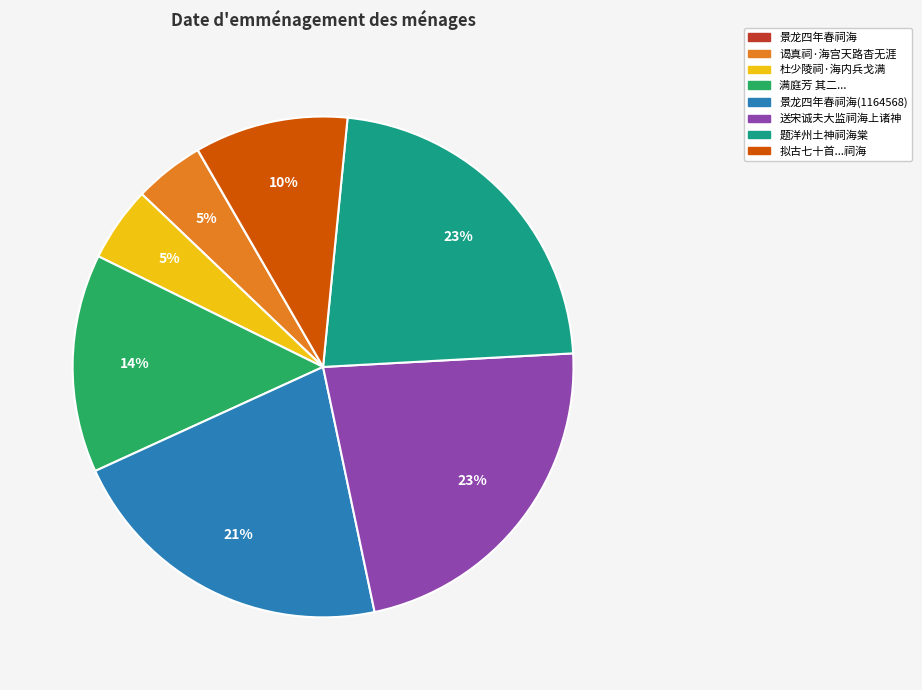

Does any single category account for the majority?

No